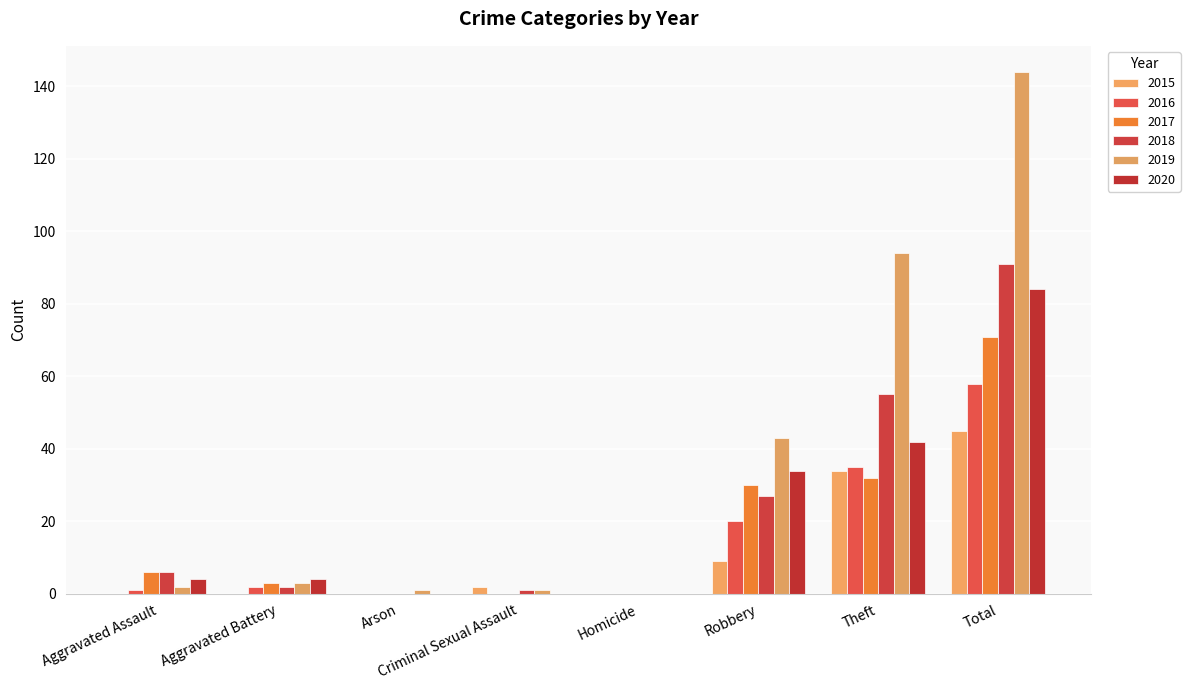

The value of 2015 at Total is 45. True or false?

True